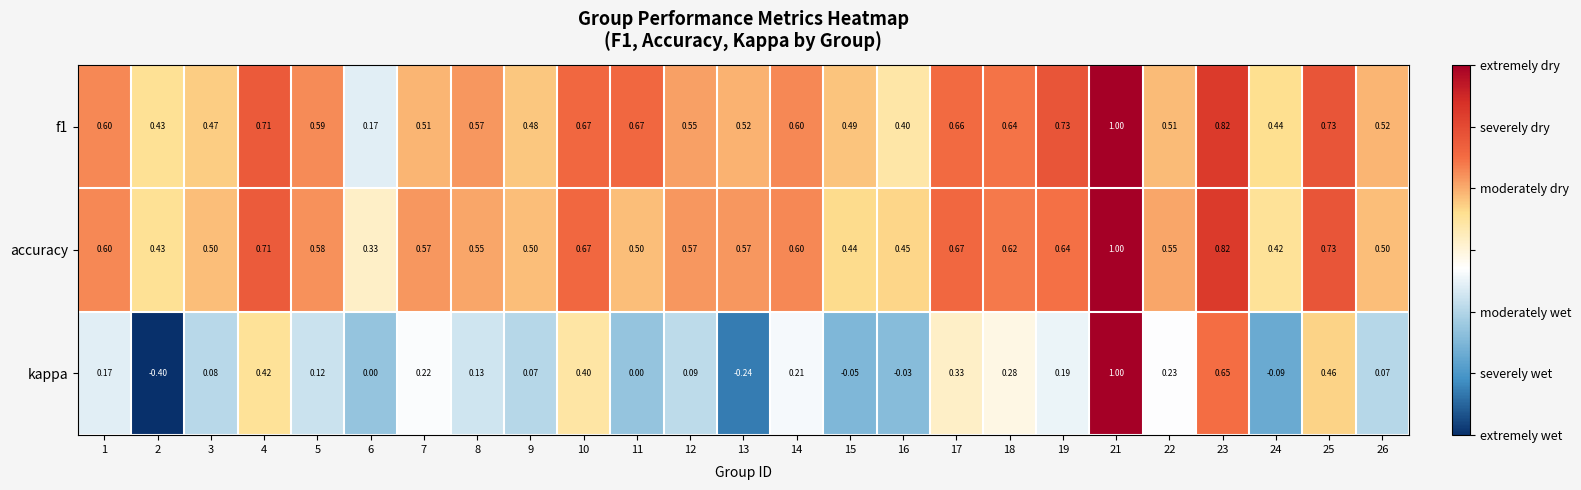

What is the minimum value shown in the chart?

-0.4